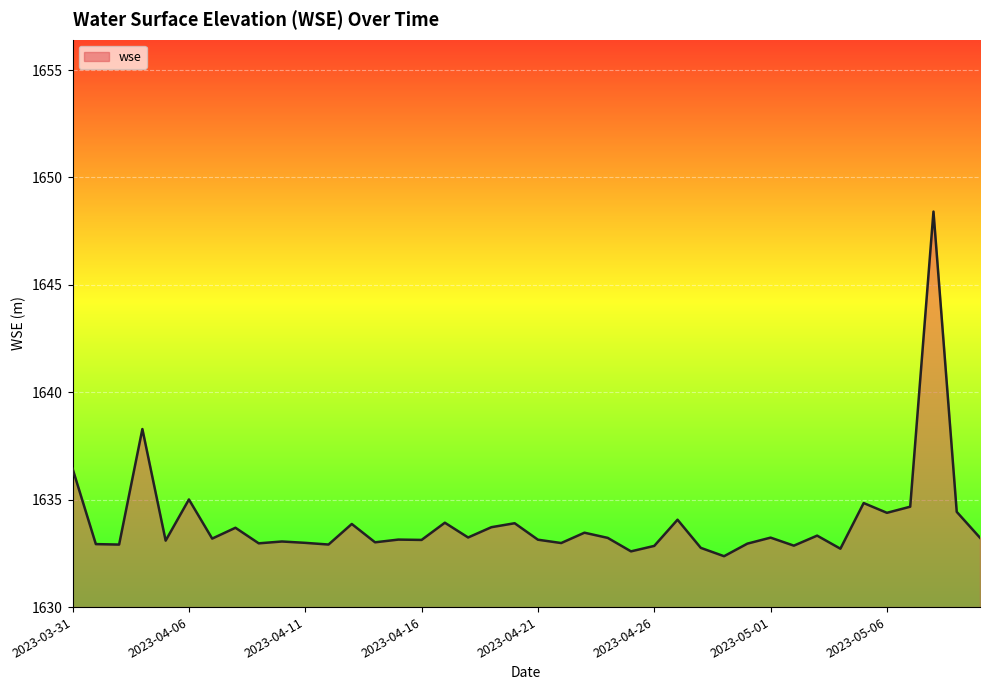

How many lines are shown in the chart?

1